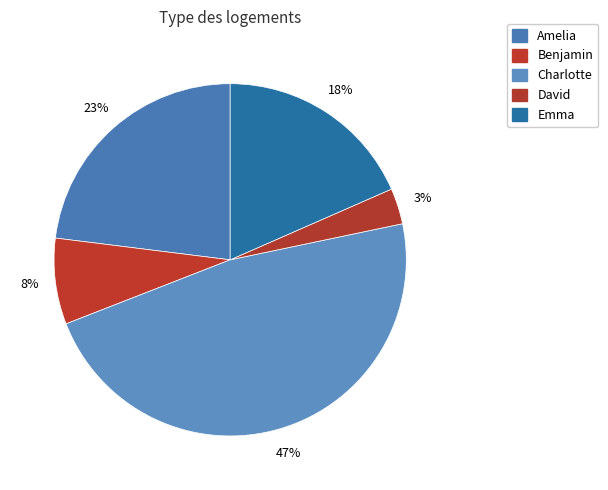

To the nearest percent, what is the difference between the largest and smallest slice percentages?

44%